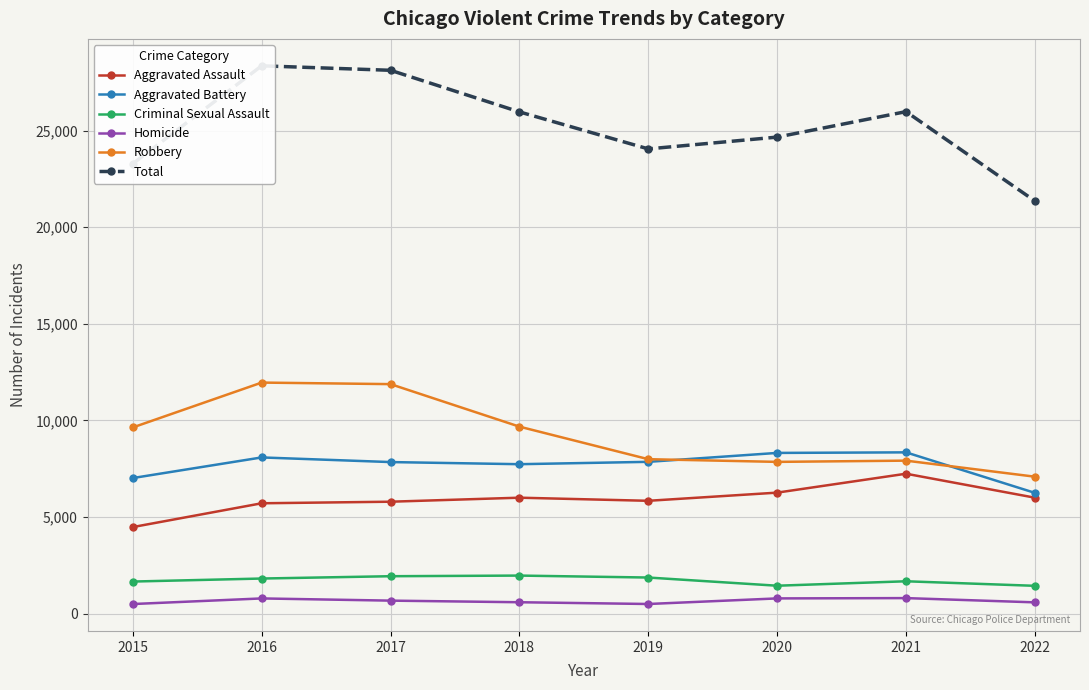

List the series in order of their peak value, highest first.

Total, Robbery, Aggravated Battery, Aggravated Assault, Criminal Sexual Assault, Homicide